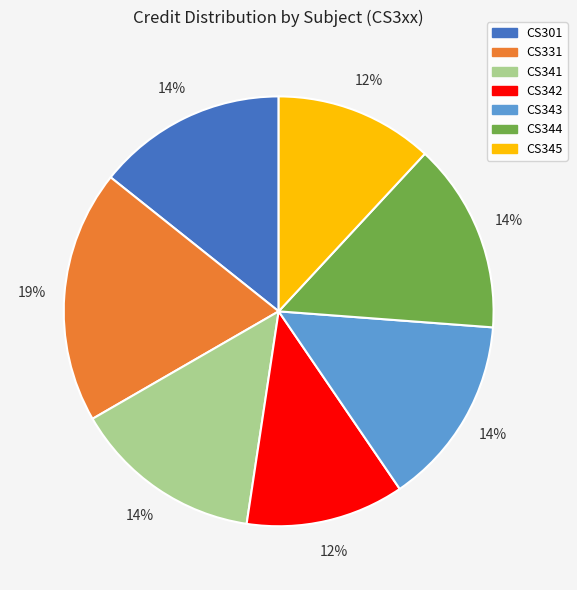

What percentage is the CS301 slice, to the nearest percent?

14%